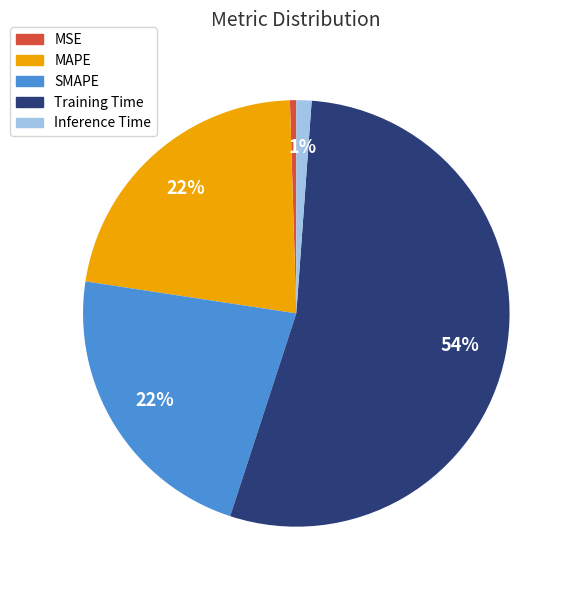

Is MAPE the majority of the pie?

No